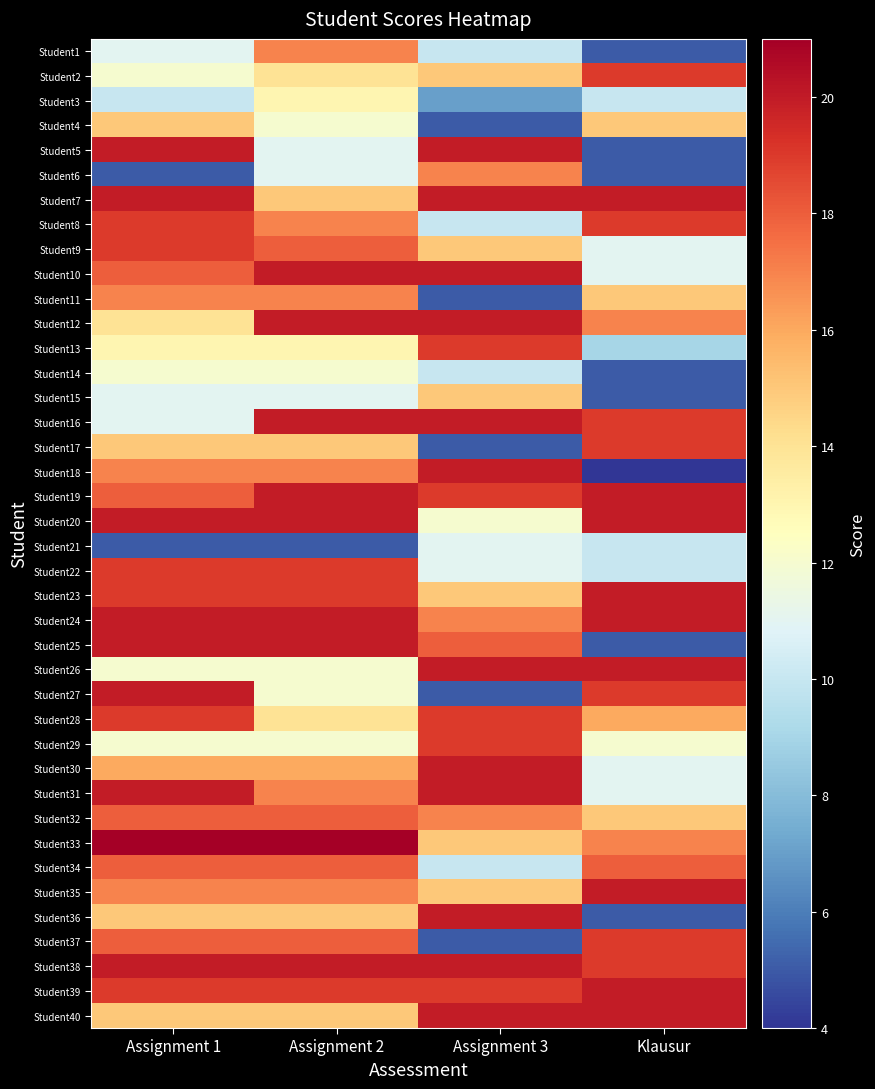

At how many categories does at least one series exceed 12?

4